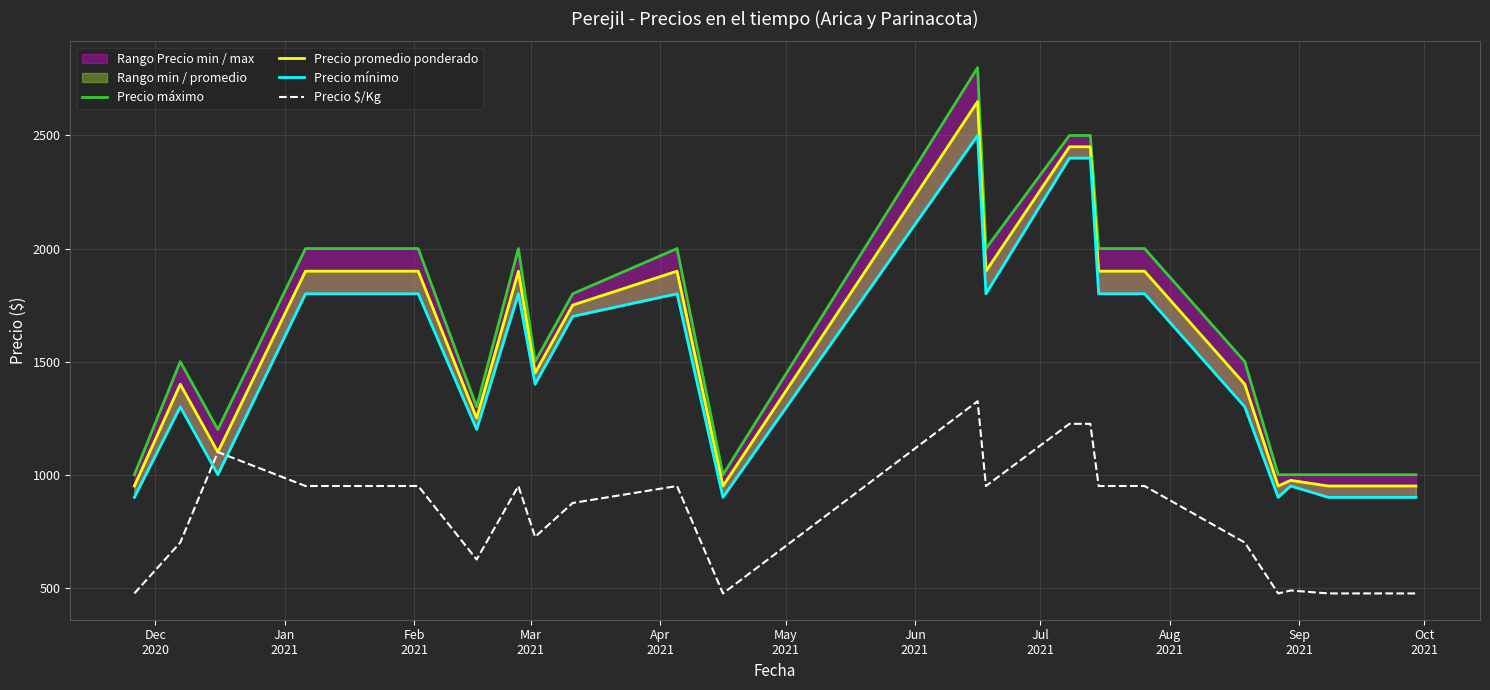

What is the maximum value for Precio $/Kg?

1325